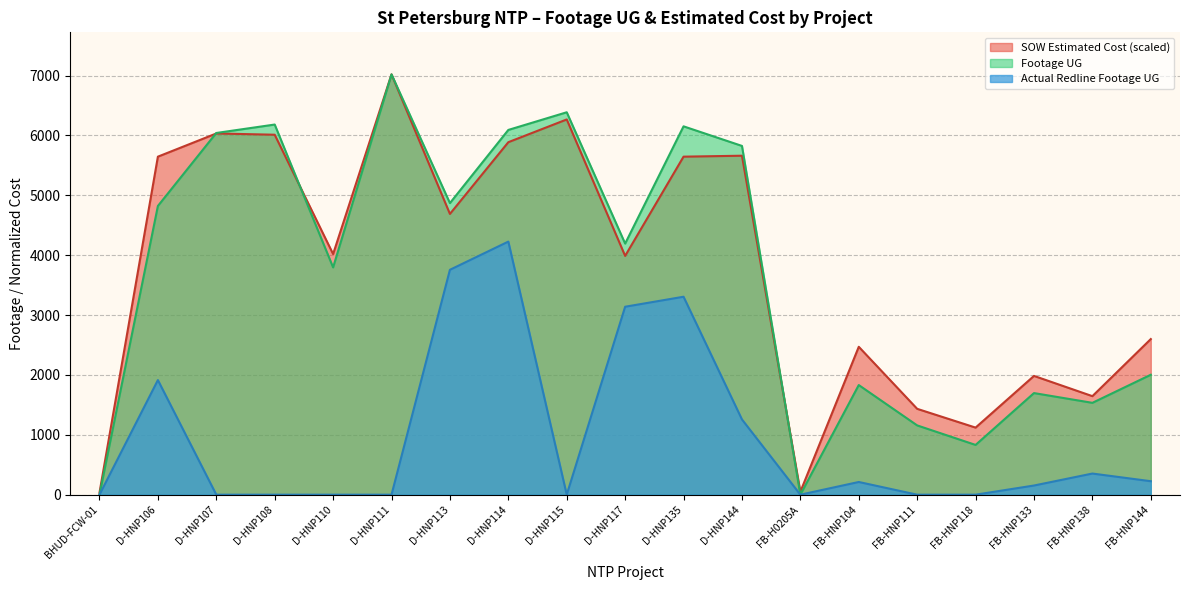

List the labels in order of Footage UG value, largest first.

D-HNP111, D-HNP115, D-HNP108, D-HNP135, D-HNP114, D-HNP107, D-HNP144, D-HNP113, D-HNP106, D-HNP117, D-HNP110, FB-HNP144, FB-HNP104, FB-HNP133, FB-HNP138, FB-HNP111, FB-HNP118, BHUD-FCW-01, FB-H0205A